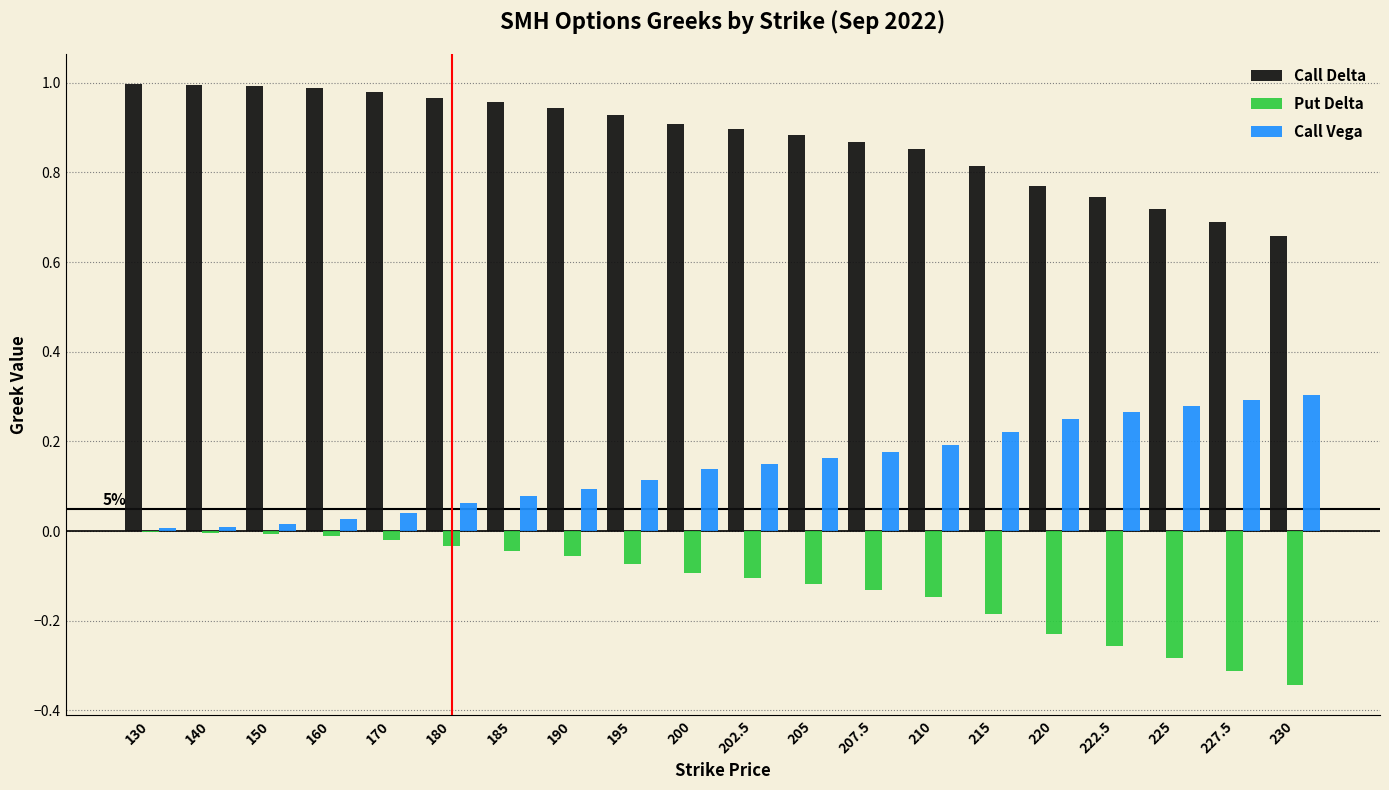

What is the sum of all Call Vega values?

2.9